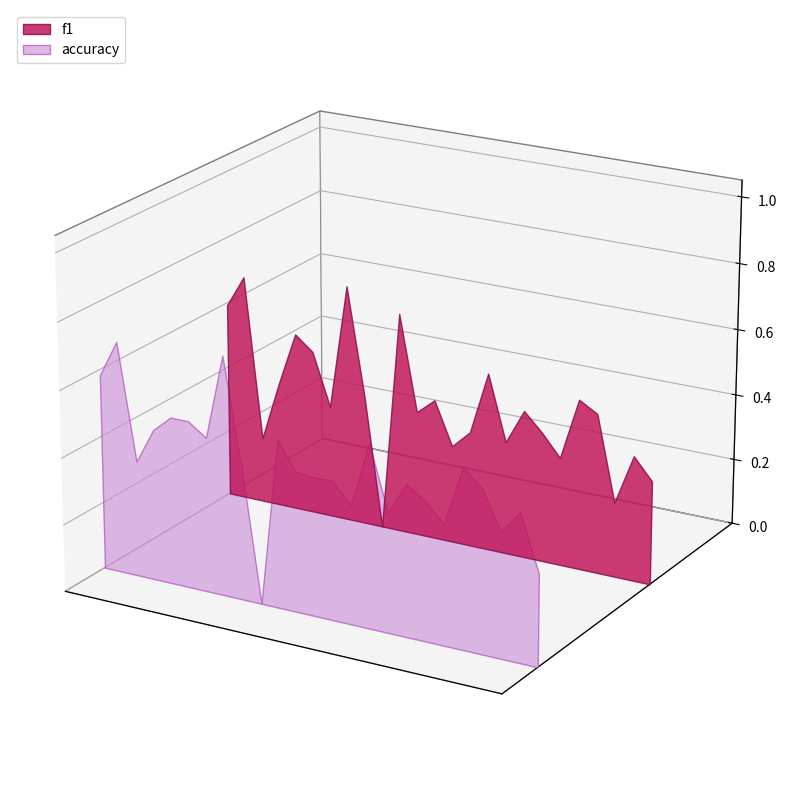

Reading right to left, what are all the values shown in this chart?

f1: 26=0.3	25=0.4	24=0.2	23=0.5	22=0.5	21=0.3	19=0.4	18=0.4	17=0.3	16=0.5	15=0.3	14=0.3	13=0.4	12=0.4	11=0.7	10=0.0	9=0.4	8=0.7	7=0.3	6=0.5	5=0.5	4=0.4	3=0.2	2=0.7	1=0.6
accuracy: 26=0.3	25=0.4	24=0.4	23=0.5	22=0.5	21=0.4	19=0.4	18=0.5	17=0.4	16=0.5	15=0.4	14=0.4	13=0.4	12=0.4	11=0.5	10=0.0	9=0.4	8=0.7	7=0.5	6=0.5	5=0.5	4=0.5	3=0.3	2=0.7	1=0.6